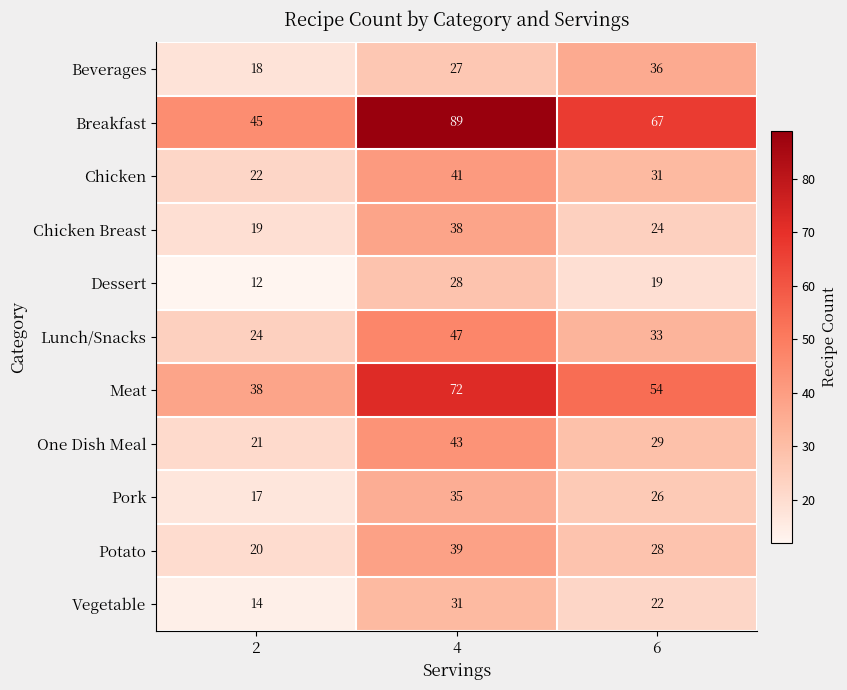

What is the total value across all series at 4?

490